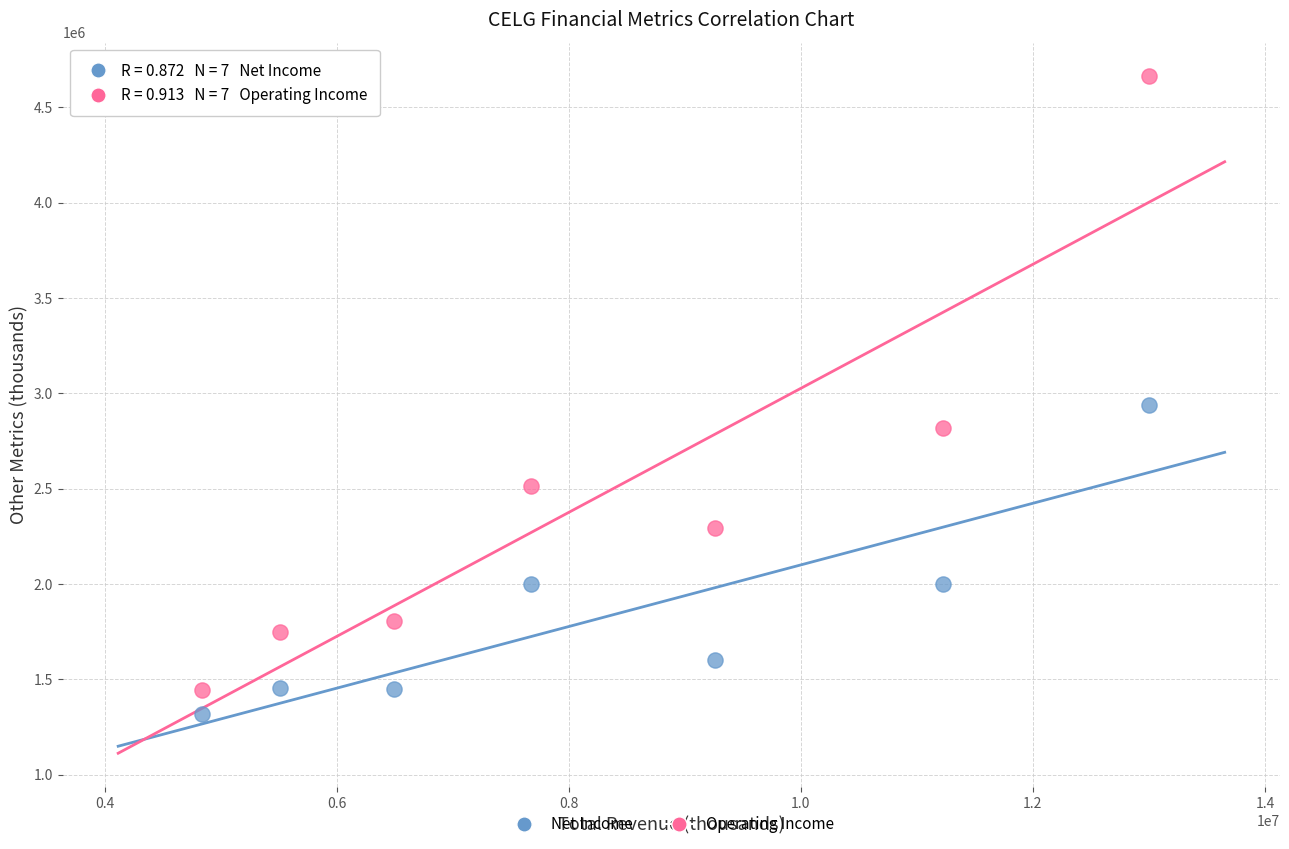

Across all data points, what is the range of X values (max minus min)?

8160900